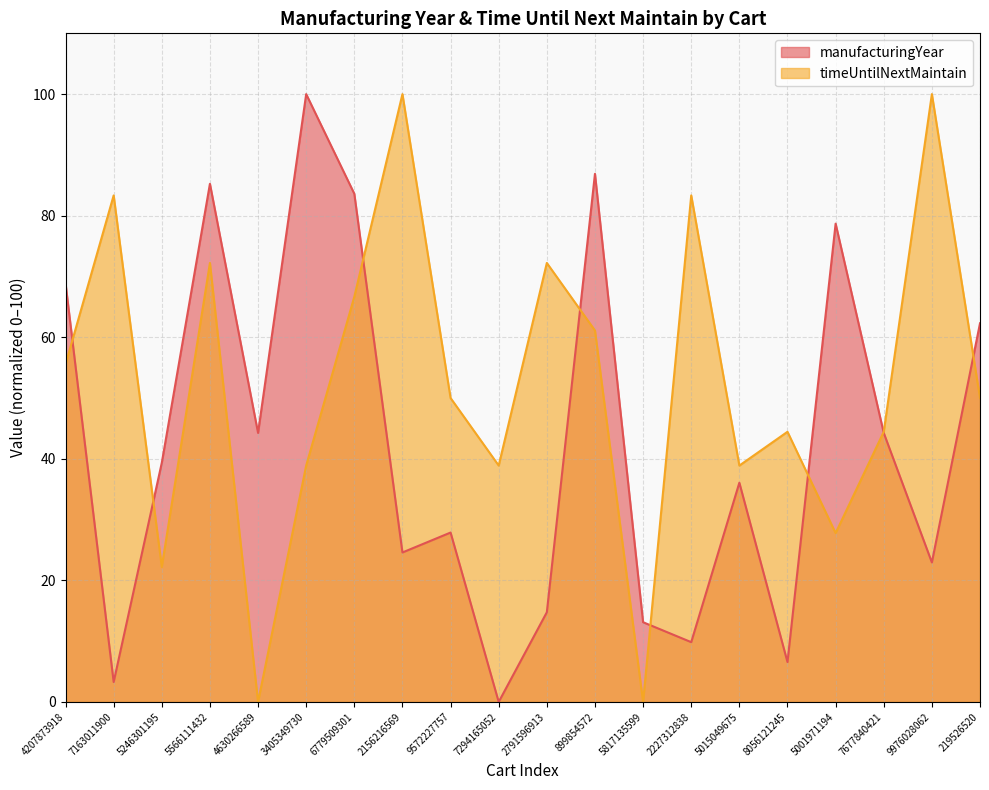

What is the label of the 17th point from the right?

5566111432